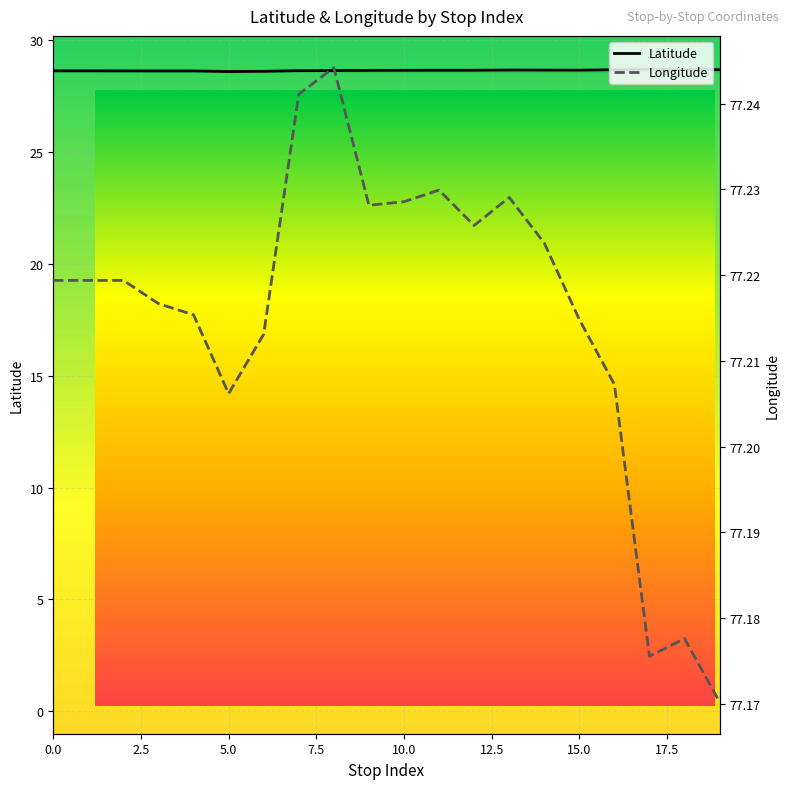

List the series in order of their overall mean, highest first.

Longitude, Latitude